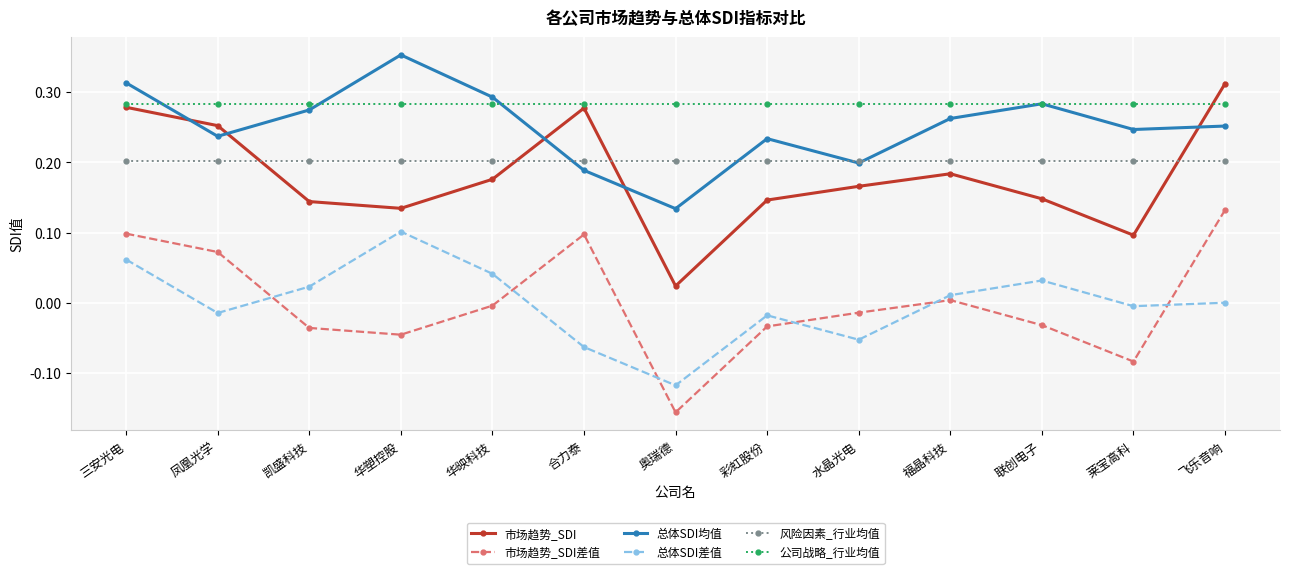

List the series in order of their peak value, highest first.

总体SDI均值, 市场趋势_SDI, 公司战略_行业均值, 风险因素_行业均值, 市场趋势_SDI差值, 总体SDI差值